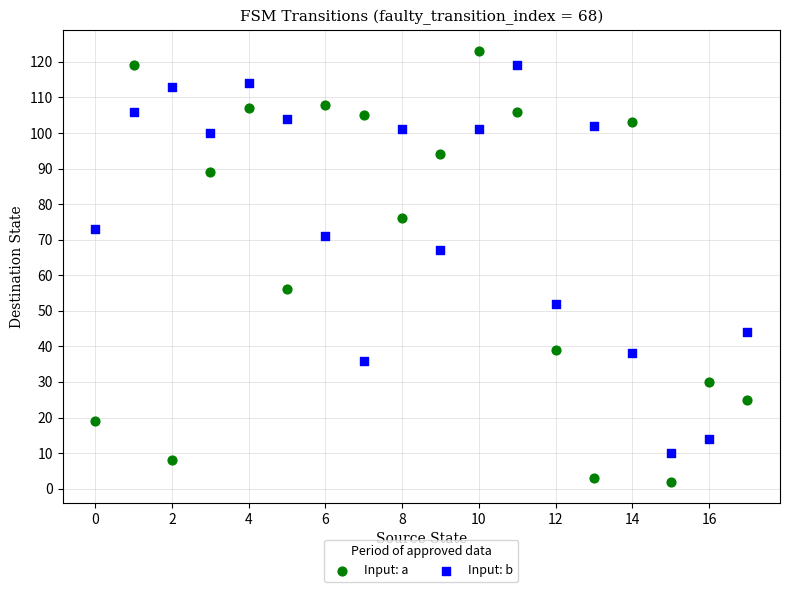

Which series has the widest spread of Y values?

Input: a